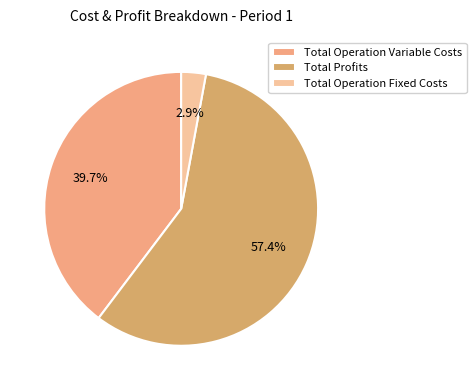

What percentage is NOT represented by Total Profits?

42.6%